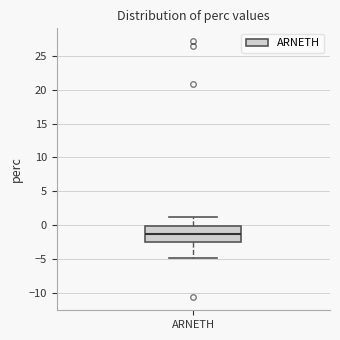

Transcribe this box plot: give where the median line is, the range the box spans, and where the two whiskers end, as read against the y-axis. The values are not printed on the chart, so give them approximately, as read against the axis.

median -1.5, box -2.5 to 0.0, whiskers -5.0 to 1.0